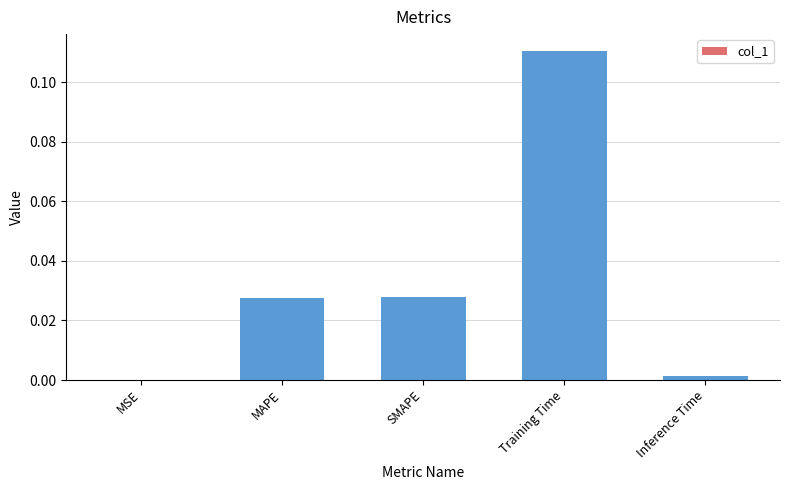

Between MAPE and Inference Time, which is larger?

MAPE